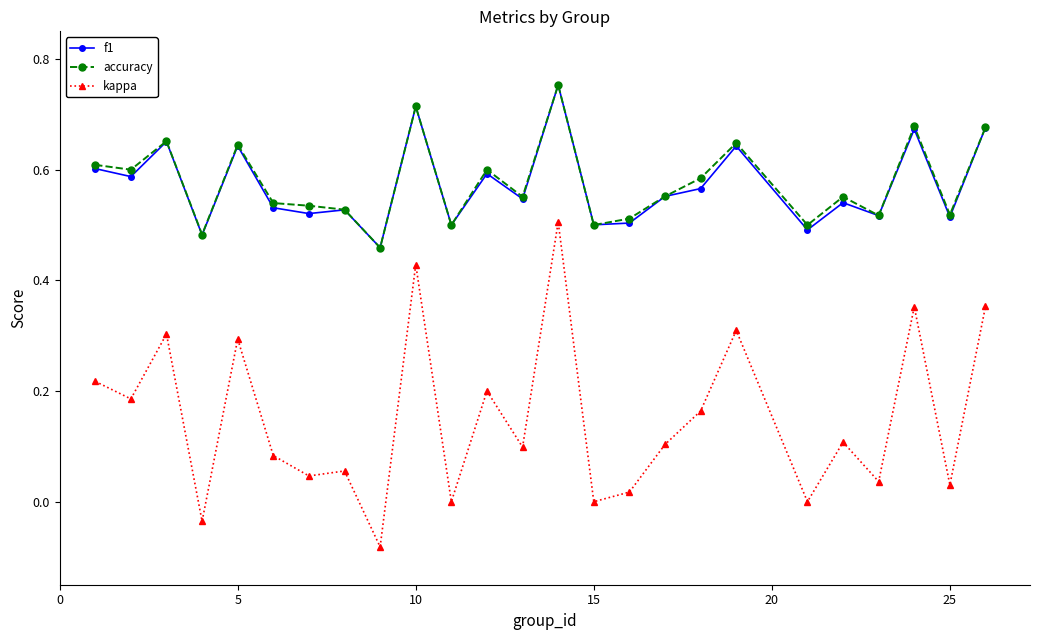

Which series has the widest spread of values?

kappa